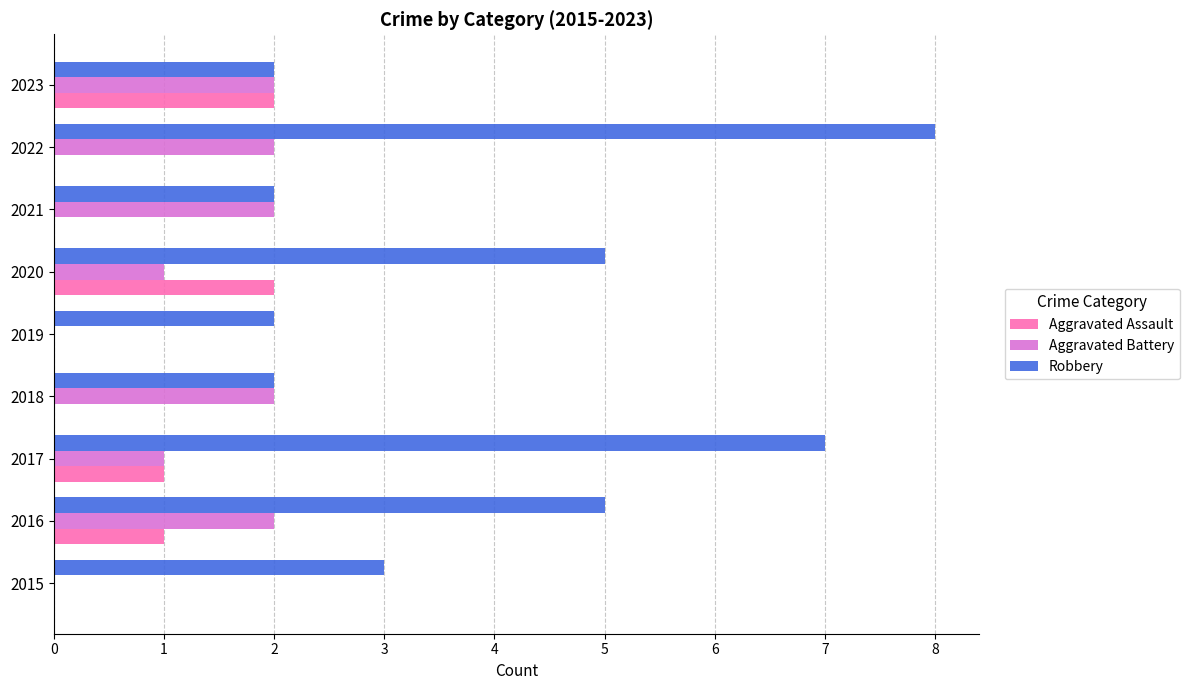

Is the value of Aggravated Battery at 2018 greater than the value of Aggravated Assault at 2022?

Yes